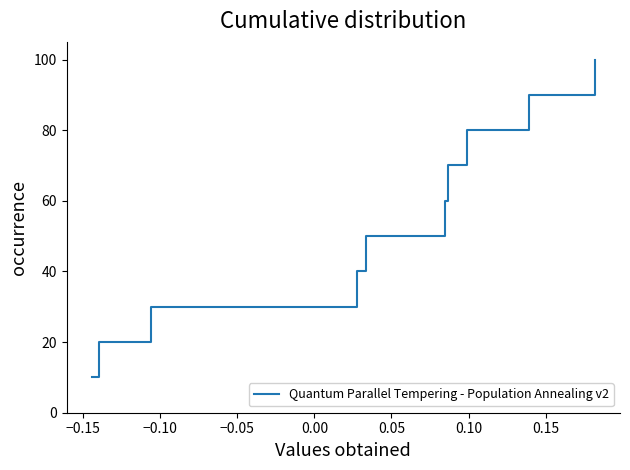

What is the difference between the maximum and minimum values?

90